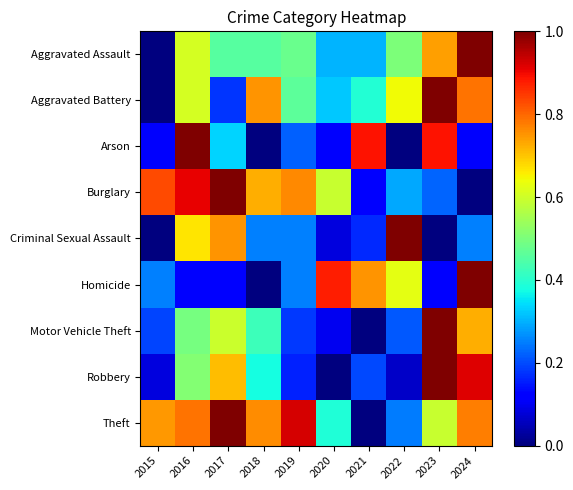

Reading left to right, list all the values displayed in this chart.

Aggravated Assault: 2015=0.0	2016=0.6	2017=0.5	2018=0.5	2019=0.5	2020=0.3	2021=0.3	2022=0.5	2023=0.7	2024=1.0
Aggravated Battery: 2015=0.0	2016=0.6	2017=0.2	2018=0.8	2019=0.5	2020=0.3	2021=0.4	2022=0.6	2023=1.0	2024=0.8
Arson: 2015=0.1	2016=1.0	2017=0.3	2018=0.0	2019=0.2	2020=0.1	2021=0.9	2022=0.0	2023=0.9	2024=0.1
Burglary: 2015=0.8	2016=0.9	2017=1.0	2018=0.7	2019=0.8	2020=0.6	2021=0.1	2022=0.3	2023=0.2	2024=0.0
Criminal Sexual Assault: 2015=0.0	2016=0.7	2017=0.8	2018=0.2	2019=0.2	2020=0.1	2021=0.2	2022=1.0	2023=0.0	2024=0.2
Homicide: 2015=0.2	2016=0.1	2017=0.1	2018=0.0	2019=0.2	2020=0.9	2021=0.8	2022=0.6	2023=0.1	2024=1.0
Motor Vehicle Theft: 2015=0.2	2016=0.5	2017=0.6	2018=0.4	2019=0.2	2020=0.1	2021=0.0	2022=0.2	2023=1.0	2024=0.7
Robbery: 2015=0.1	2016=0.5	2017=0.7	2018=0.4	2019=0.2	2020=0.0	2021=0.2	2022=0.1	2023=1.0	2024=0.9
Theft: 2015=0.7	2016=0.8	2017=1.0	2018=0.8	2019=0.9	2020=0.4	2021=0.0	2022=0.2	2023=0.6	2024=0.8